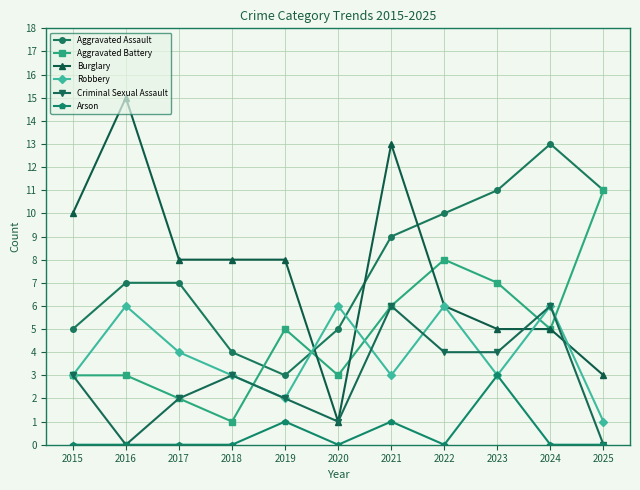

True or false: Arson and Aggravated Assault cross at least once.

False